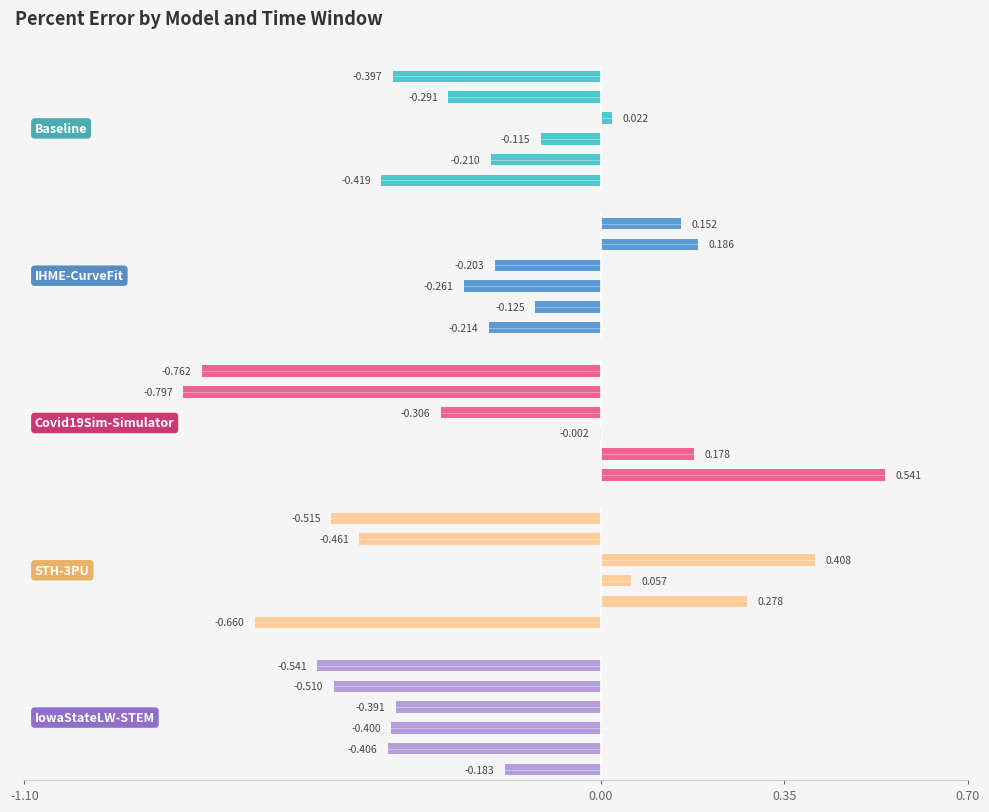

The value of Baseline at 0.70 is 0.0. True or false?

True